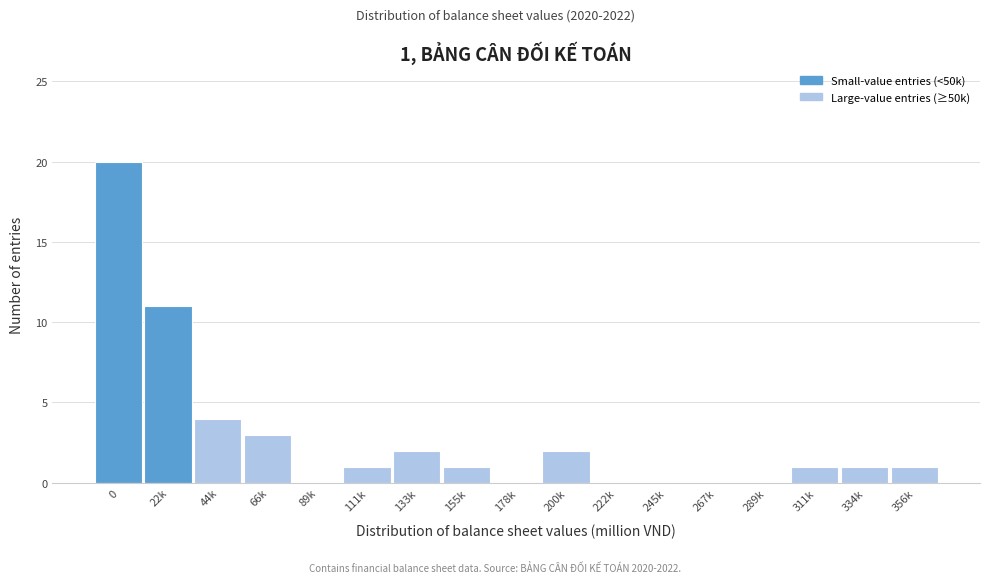

Reading left to right, extract all data points from this chart.

0=20	22k=11	44k=4	66k=3	89k=0	111k=1	133k=2	155k=1	178k=0	200k=2	222k=0	245k=0	267k=0	289k=0	311k=1	334k=1	356k=1